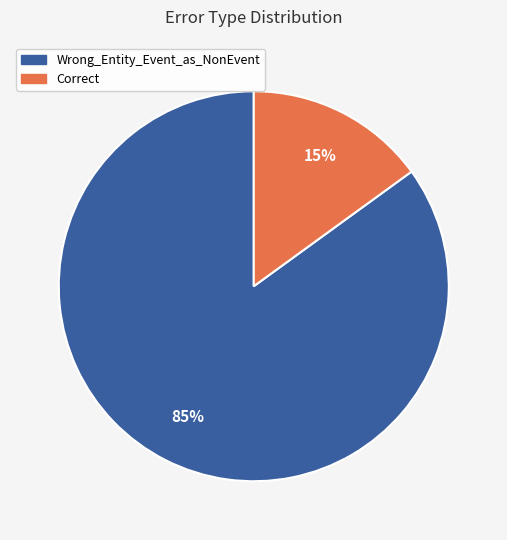

Do Correct and Wrong_Entity_Event_as_NonEvent together represent more than half of the pie?

Yes